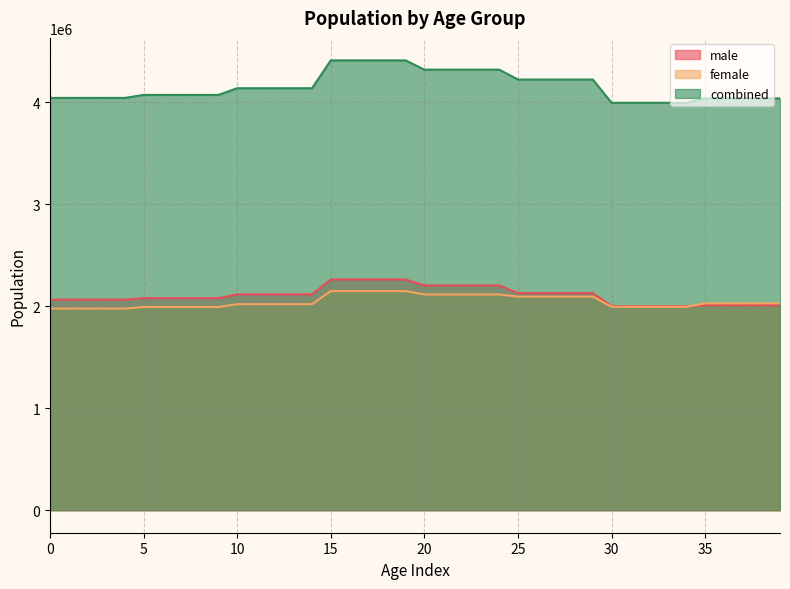

How many data points in female are less than 2027524?

20